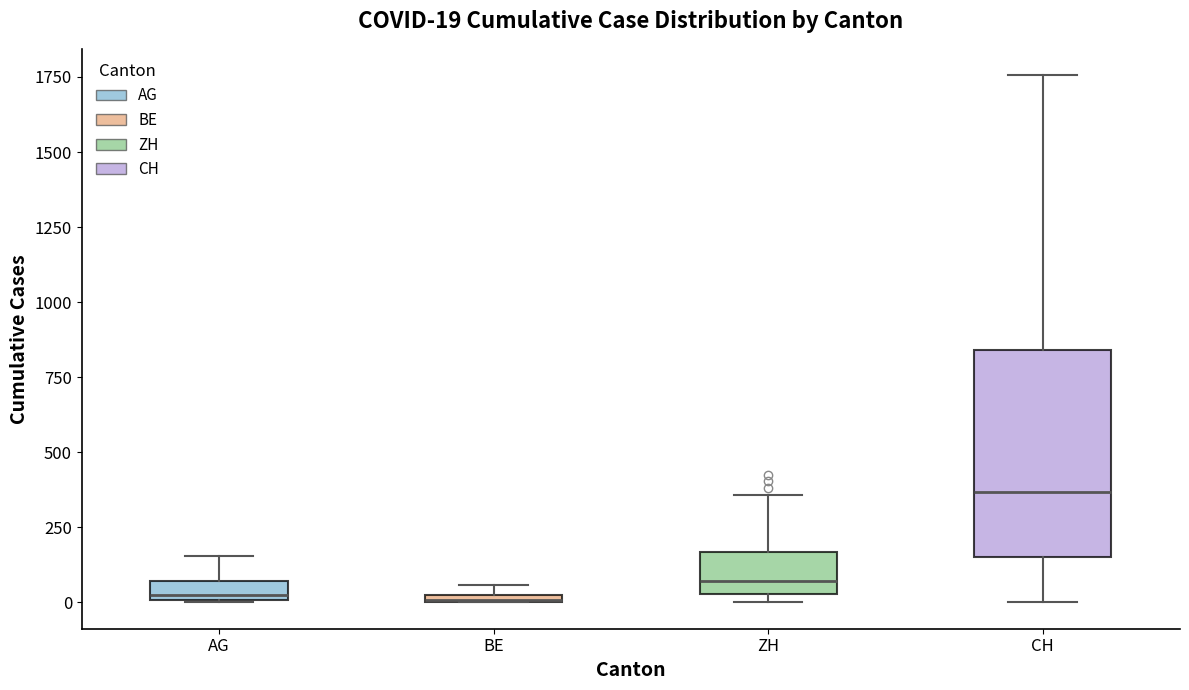

Comparing the boxes themselves (not the whiskers), which one is the tallest?

CH